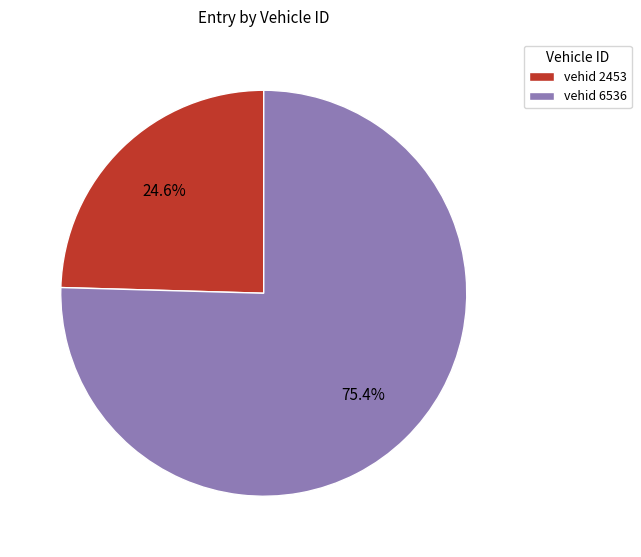

Count the number of slices in the pie.

2